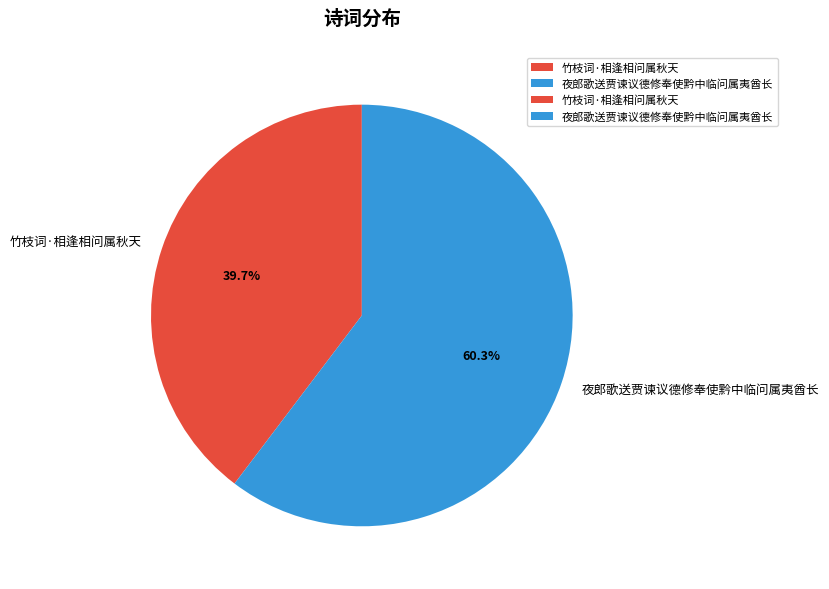

How many slices are in this pie chart?

2